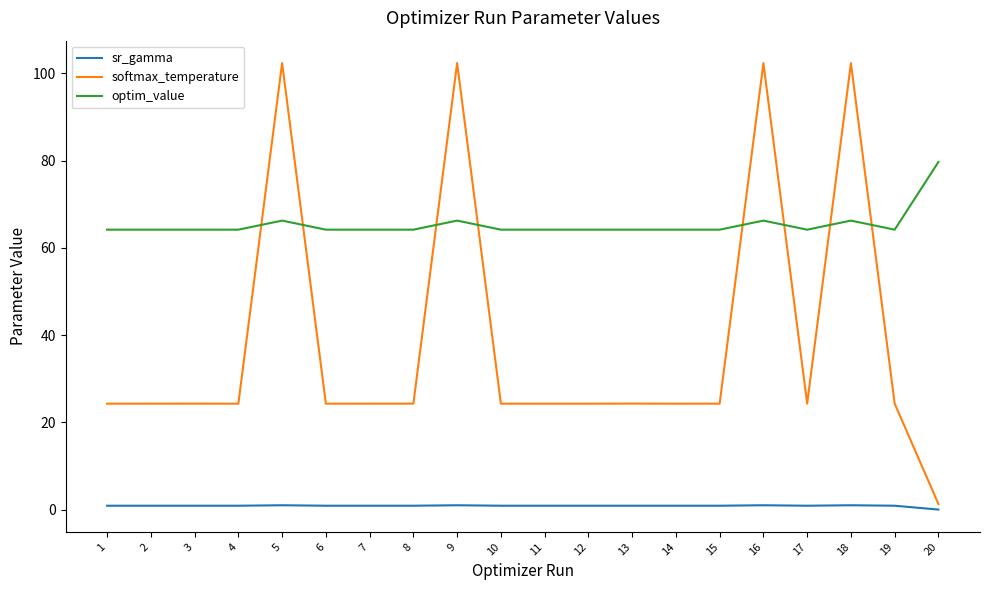

List the series in order of their overall mean, highest first.

optim_value, softmax_temperature, sr_gamma